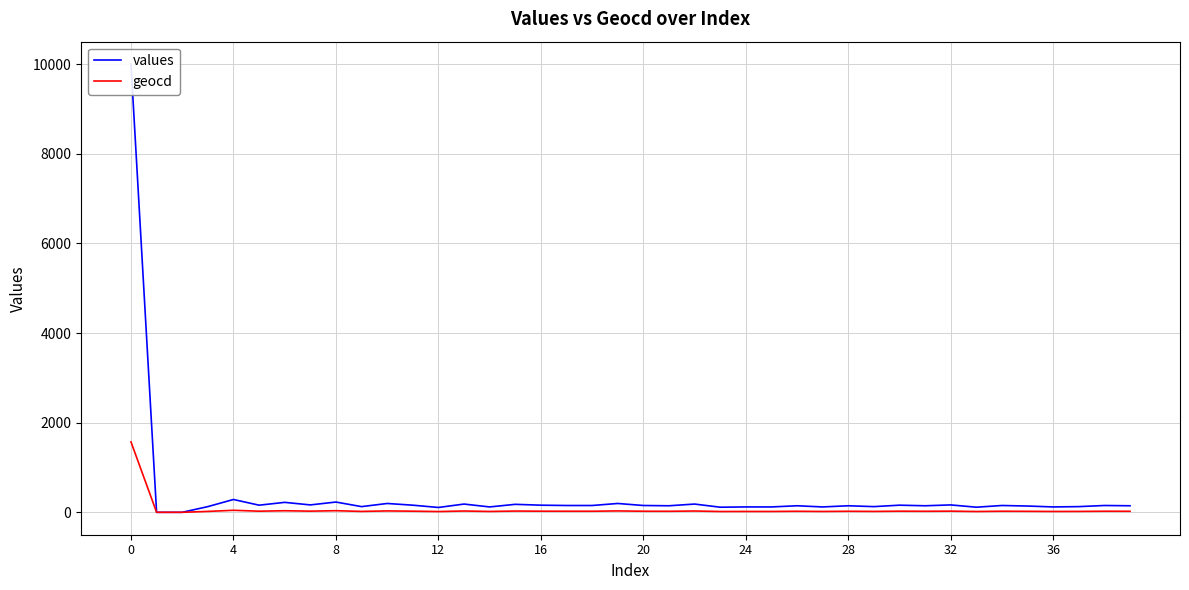

What is the total value across all series at 28?

191